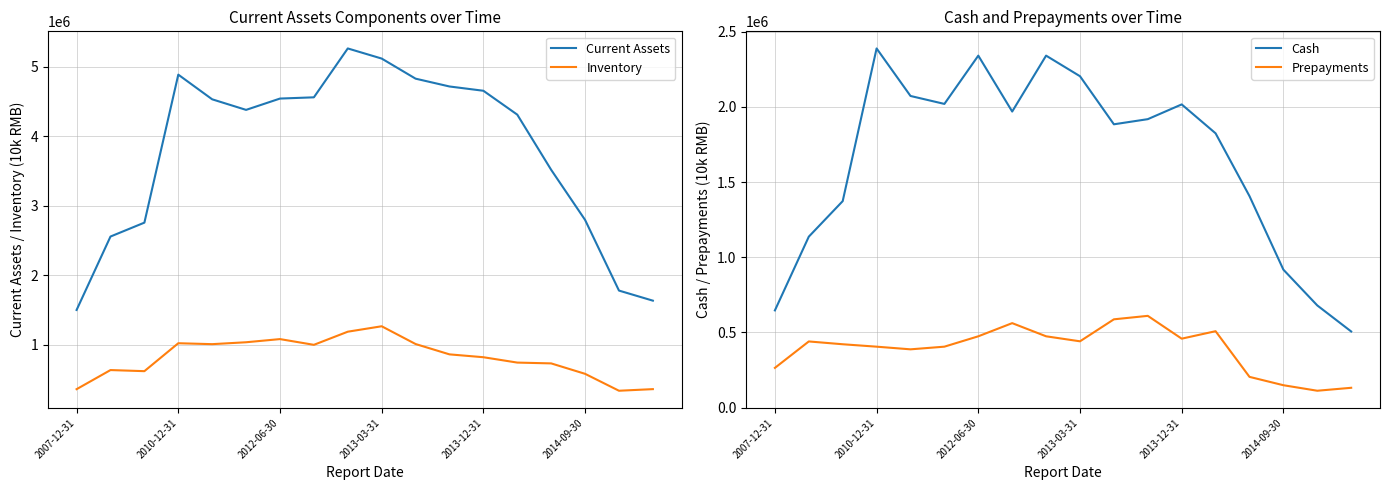

Rank the series by their maximum value, from lowest to highest.

Prepayments, Inventory, Cash, Current Assets